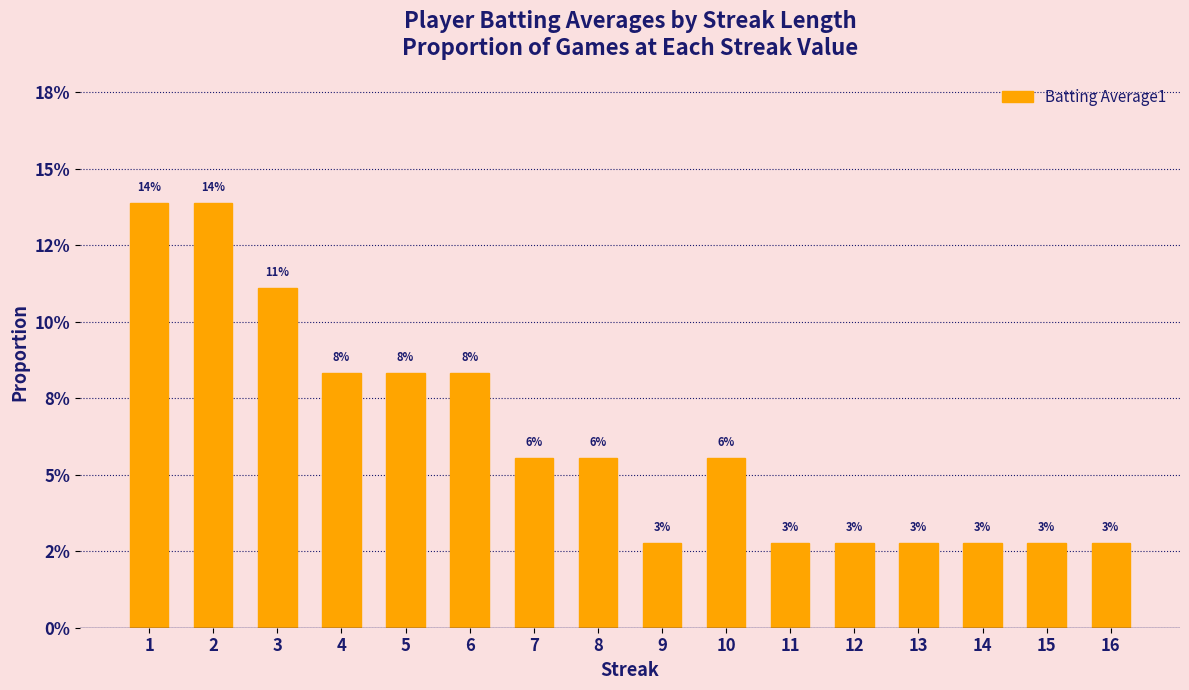

Count the values in the range 0 to 1.

16